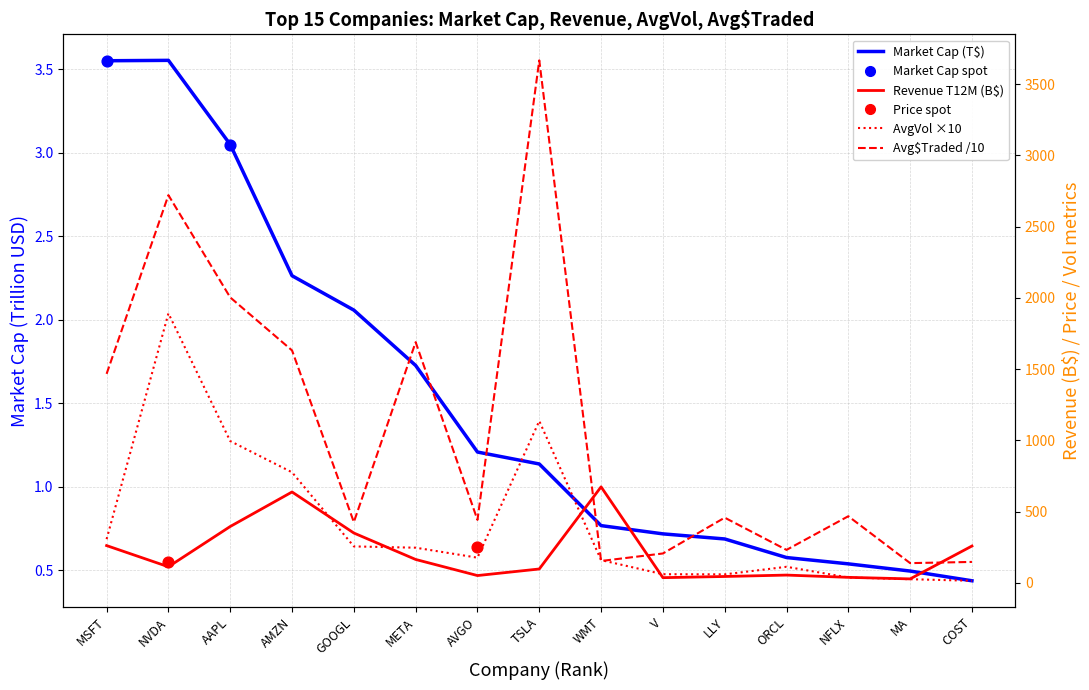

At how many categories does at least one series exceed 1301?

6